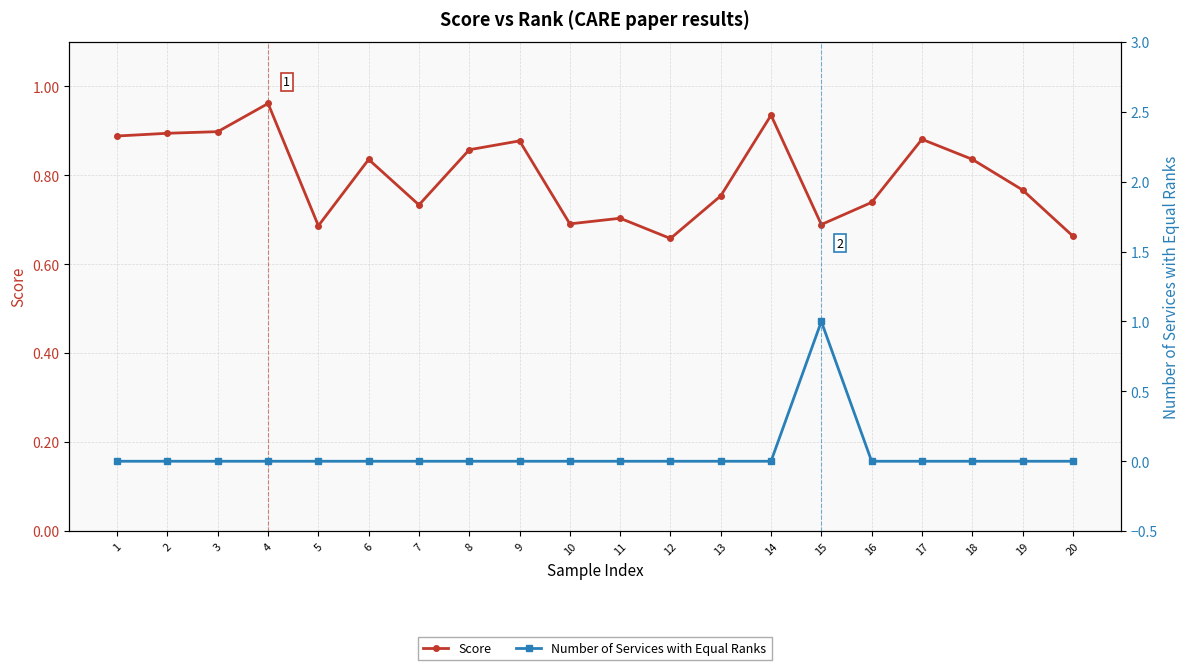

Reading left to right, extract all data points from this chart.

Score: 1=0.9	2=0.9	3=0.9	4=1.0	5=0.7	6=0.8	7=0.7	8=0.9	9=0.9	10=0.7	11=0.7	12=0.7	13=0.8	14=0.9	15=0.7	16=0.7	17=0.9	18=0.8	19=0.8	20=0.7
Number of Services with Equal Ranks: 1=0.0	2=0.0	3=0.0	4=0.0	5=0.0	6=0.0	7=0.0	8=0.0	9=0.0	10=0.0	11=0.0	12=0.0	13=0.0	14=0.0	15=1.0	16=0.0	17=0.0	18=0.0	19=0.0	20=0.0